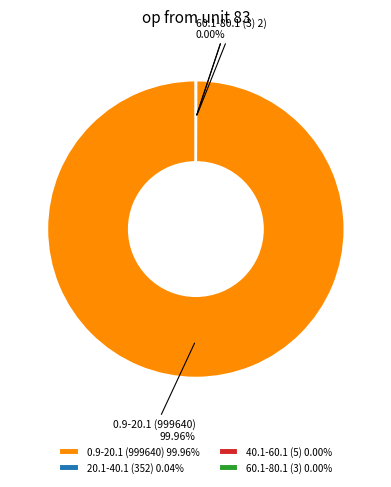

Is there a majority slice in this chart?

Yes